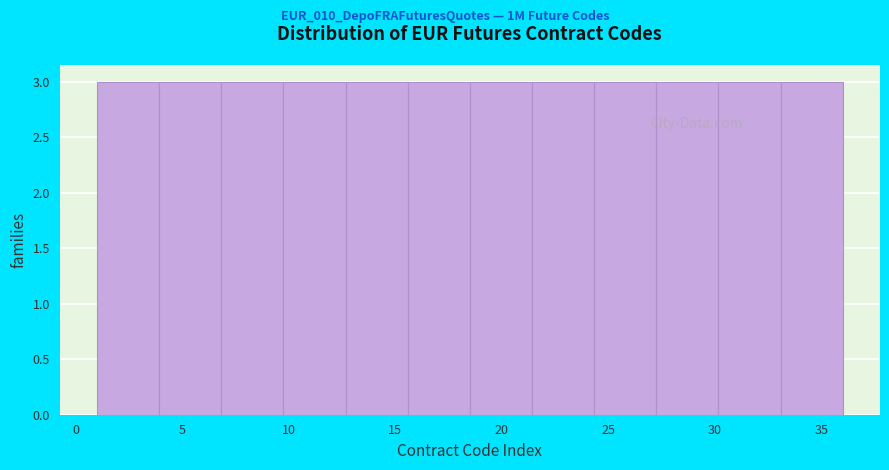

What is the height of the bar covering 18.5 to 21.5 on the x-axis? Neither the bar edges nor the heights are printed on the chart, so give them approximately, as read against the axes.

3